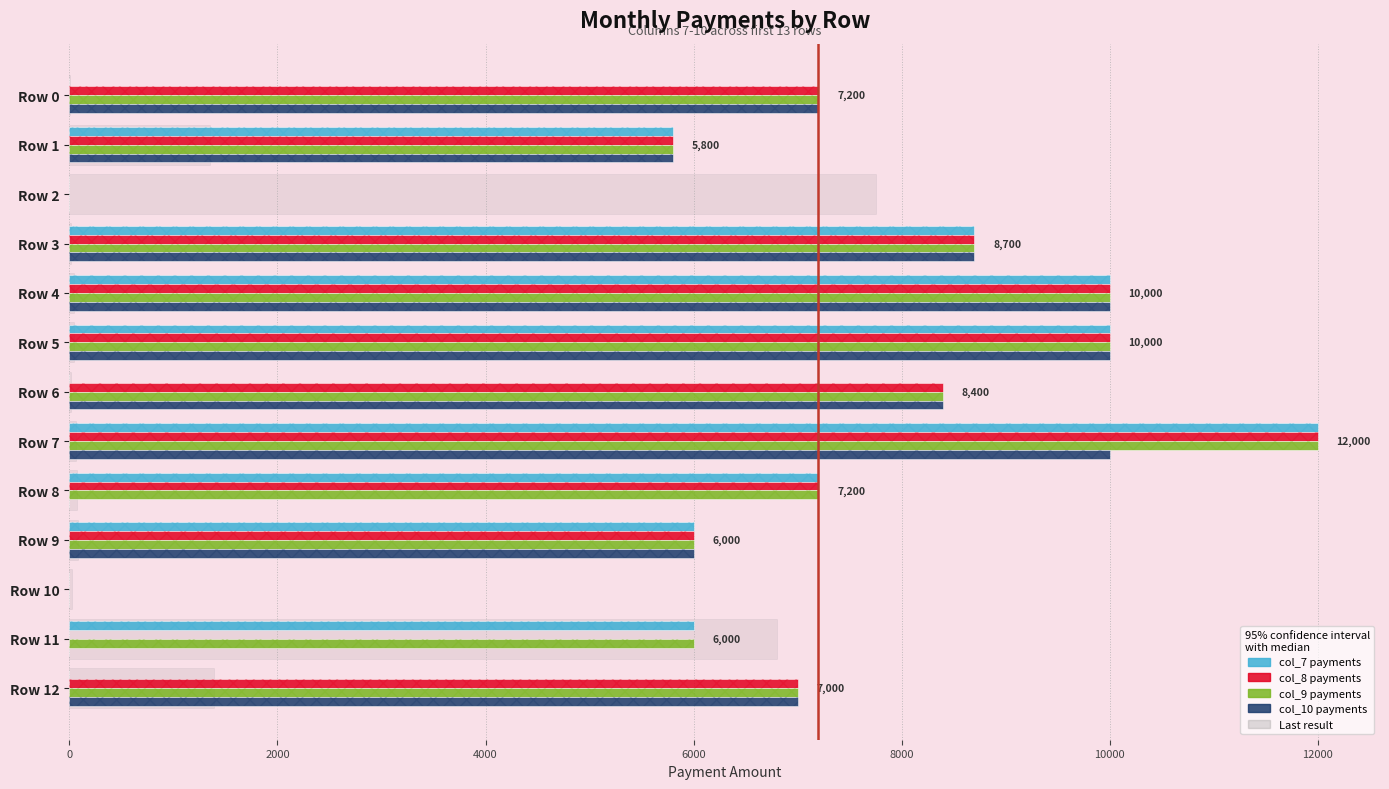

What is the label of the 3rd bar from the right?

10